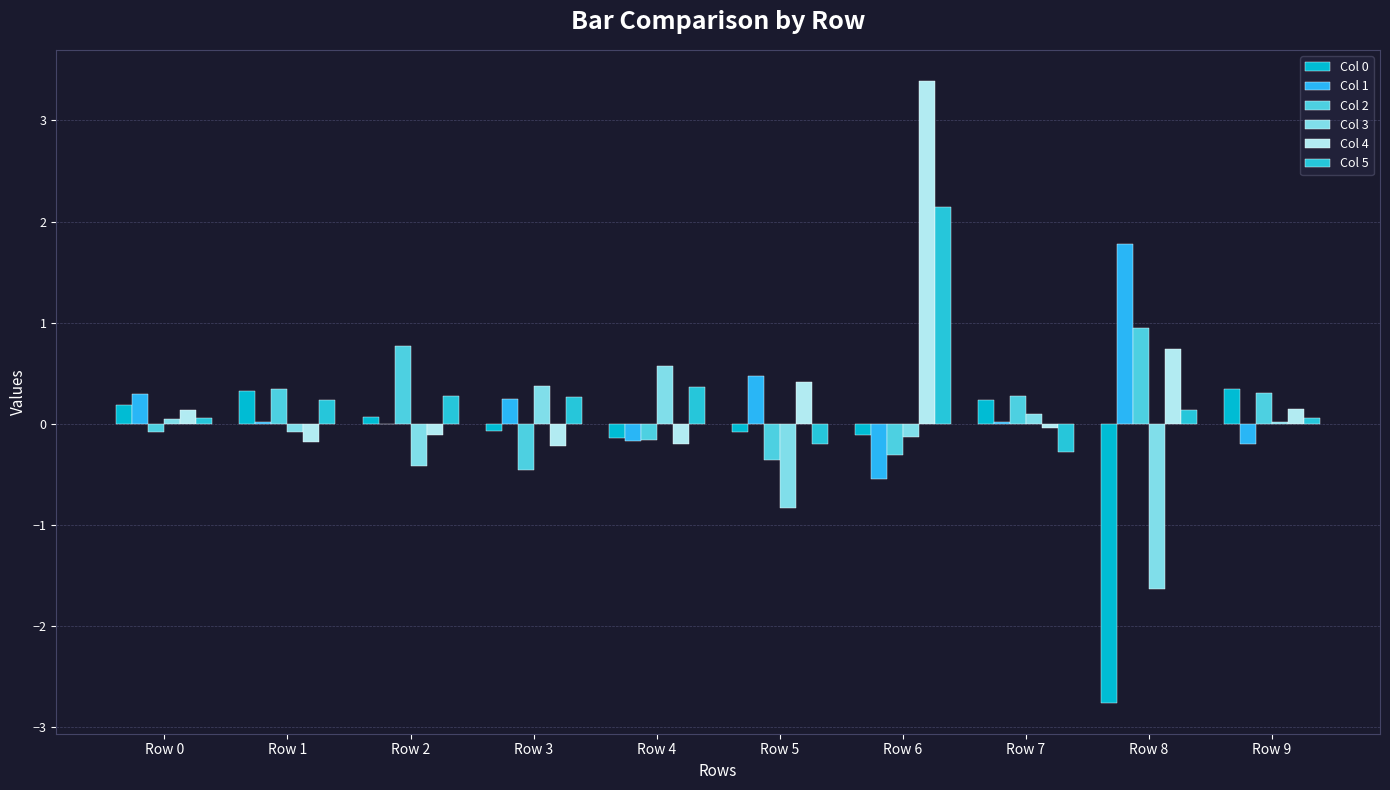

How many groups of bars are there?

10